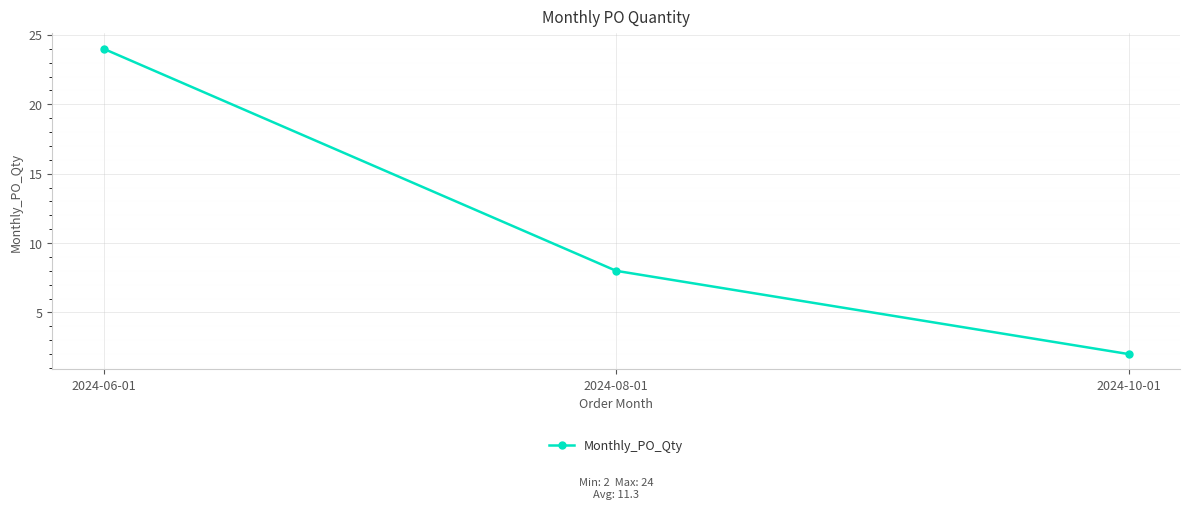

What is the ratio of the value at 2024-06-01 to the value at 2024-10-01?

12.0